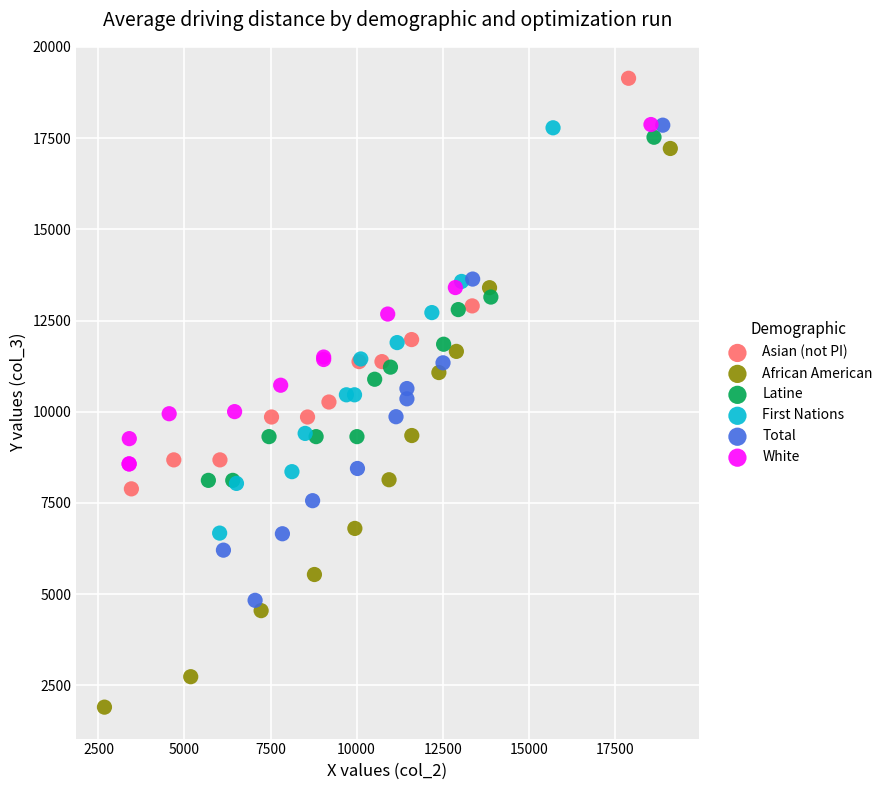

Which series reaches the maximum Y coordinate?

Asian (not PI)